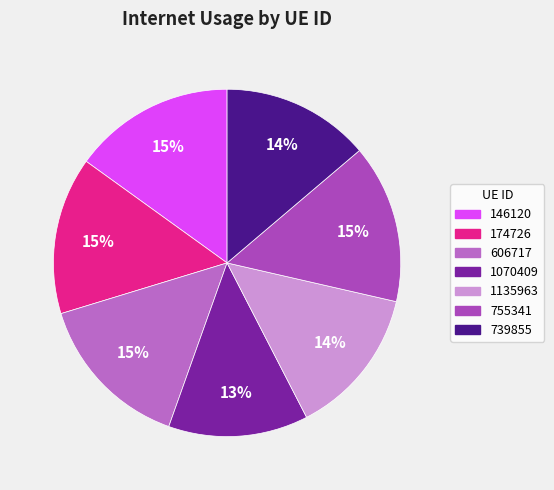

What percentage is the 739855 slice, to the nearest percent?

14%